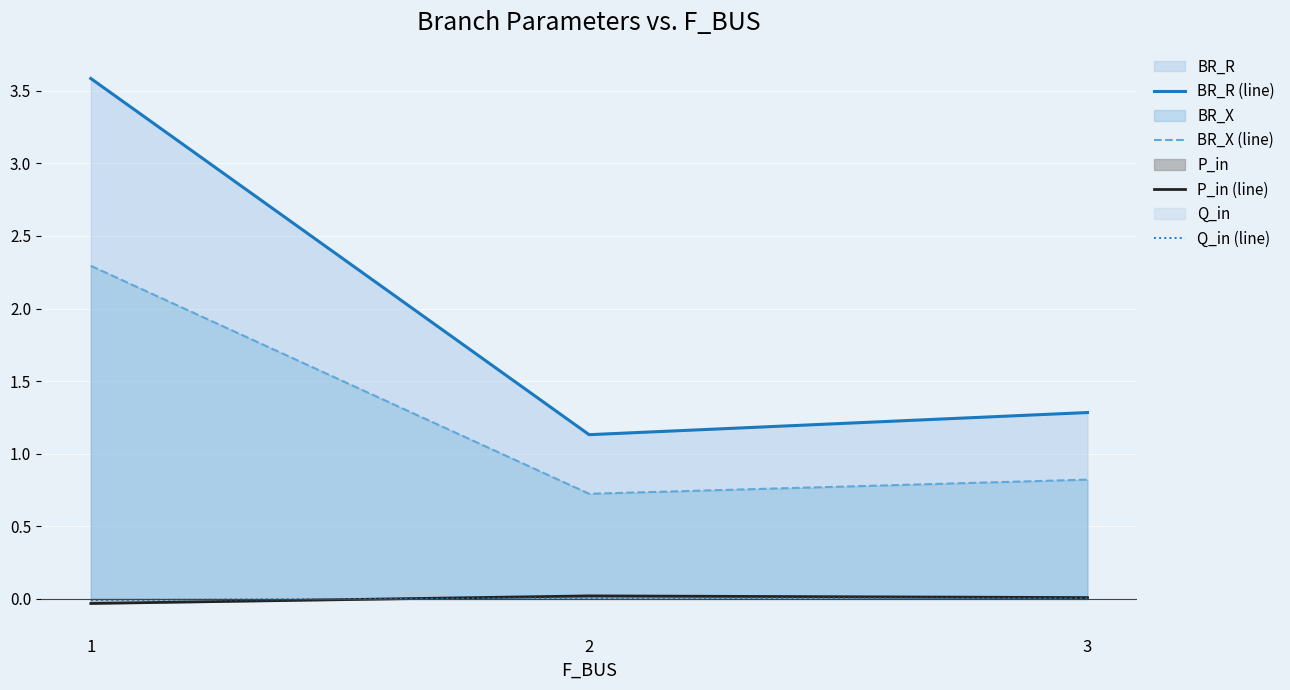

Between 1 and 2, which series saw the biggest shift?

BR_R (line)